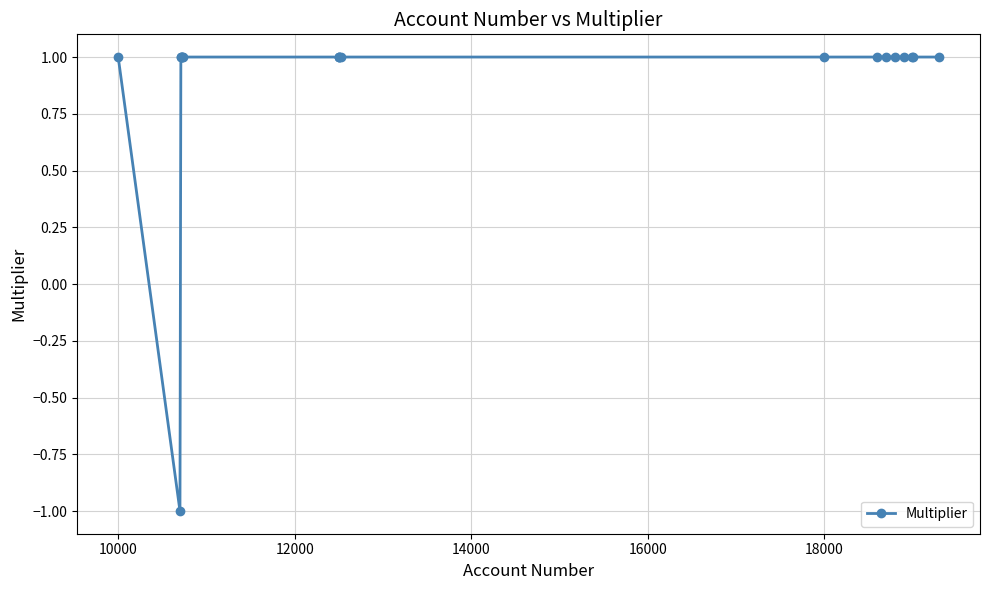

Reading left to right, extract all data points from this chart.

1	-1	1	1	1	1	1	1	1	1	1	1	1	1	1	1	1	1	1